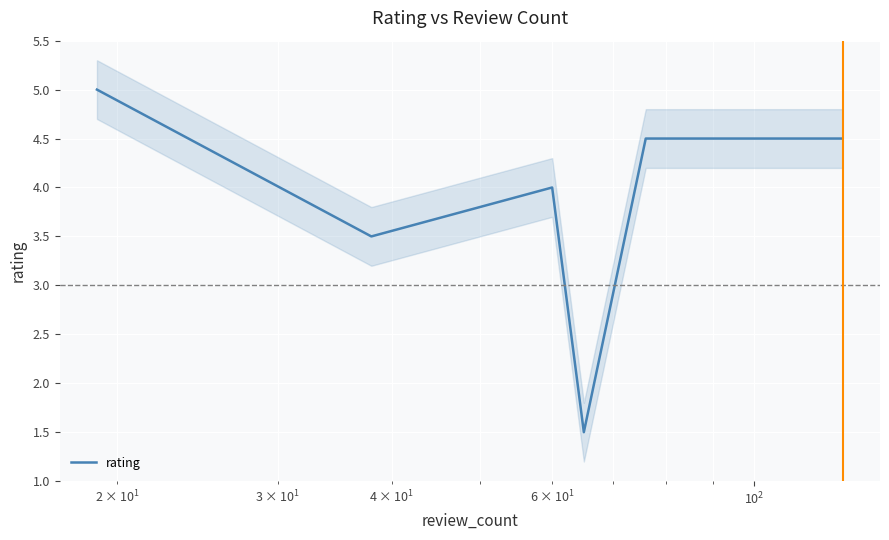

What is the minimum value for rating?

1.5